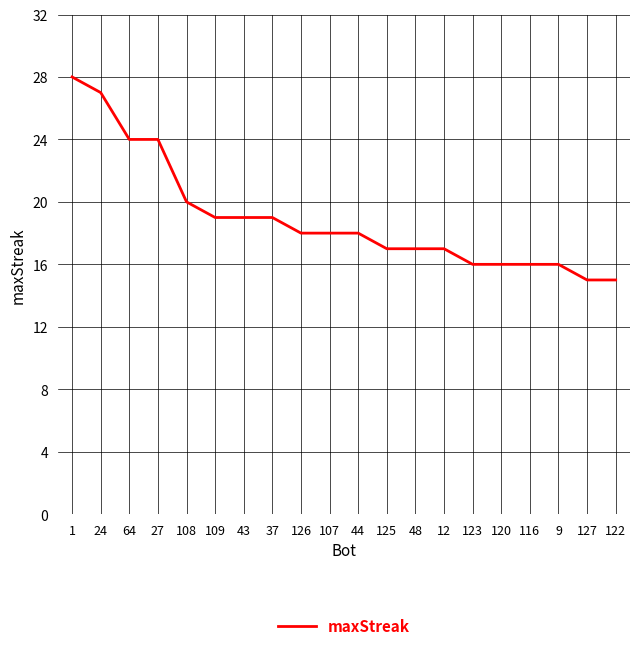

What is the maximum value shown in the chart?

28